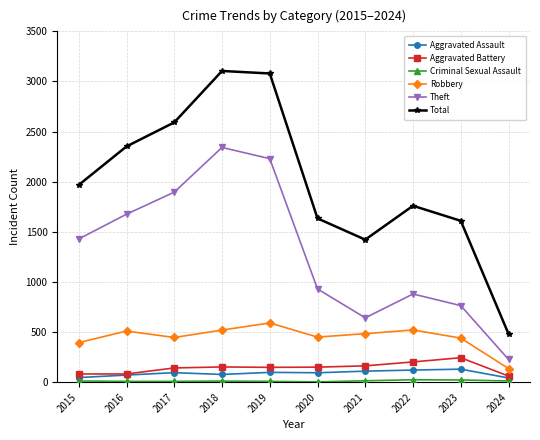

Where is the first local maximum for Theft?

2018